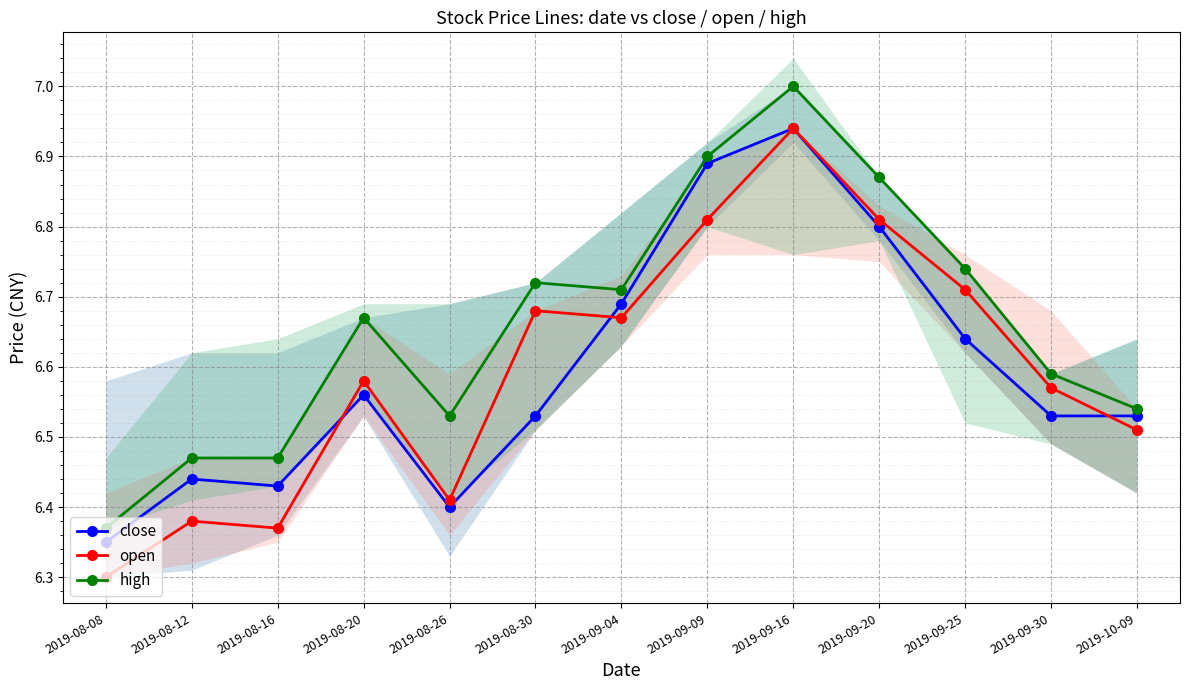

What is the label of the 13th point from the left?

2019-10-09